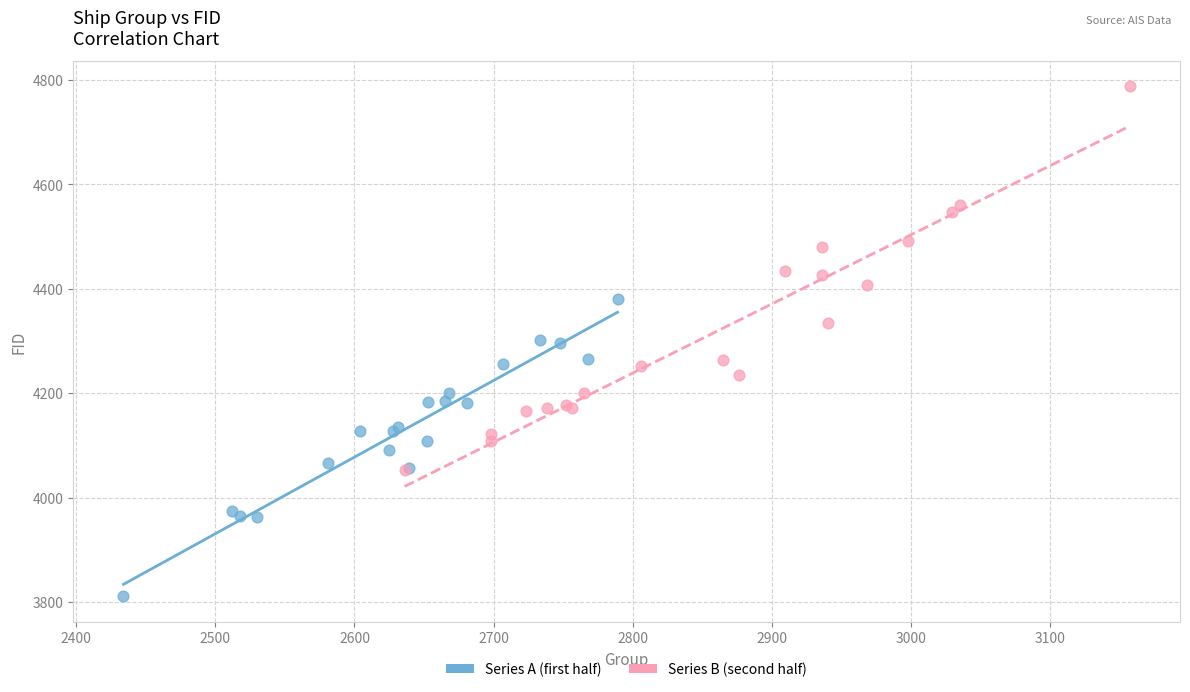

Which series contains the highest Y value?

Series B (second half)